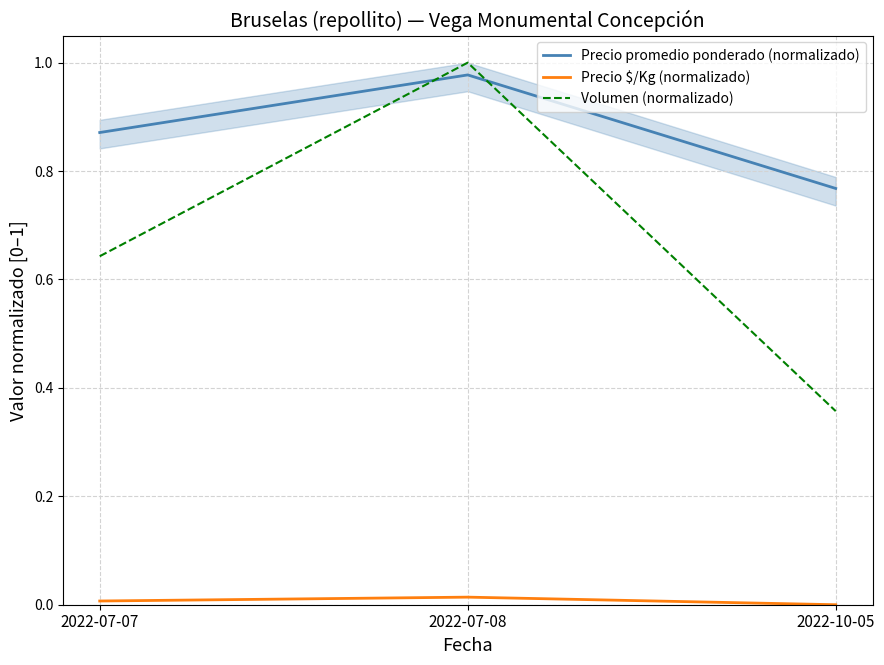

What are all the series names shown in the legend?

Precio promedio ponderado (normalizado), Precio $/Kg (normalizado), Volumen (normalizado)